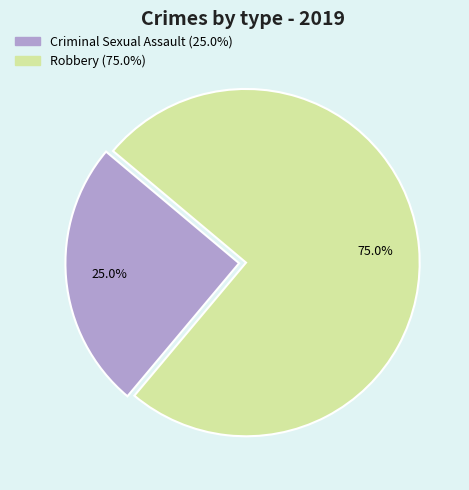

To the nearest percent, what is the difference between the largest and smallest slice percentages?

50%